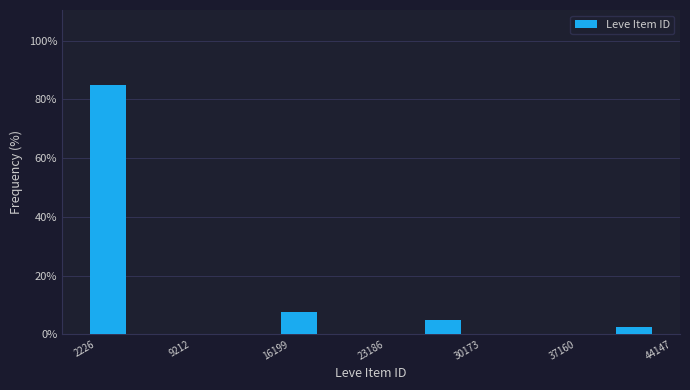

Read against the x-axis, roughly where is the centre of the tallest bar?

4000